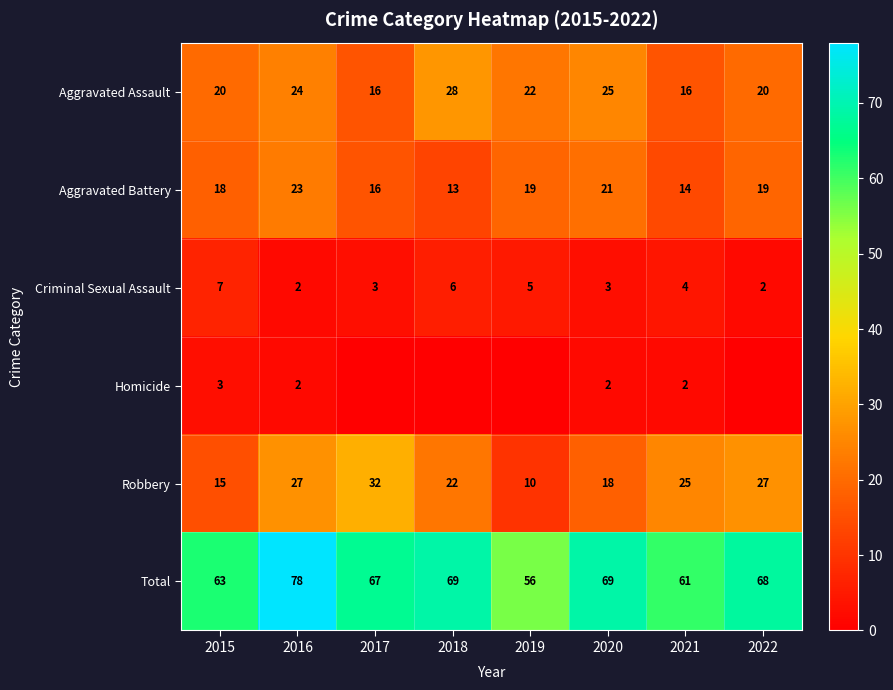

What is the total value across all series at 2021?

122